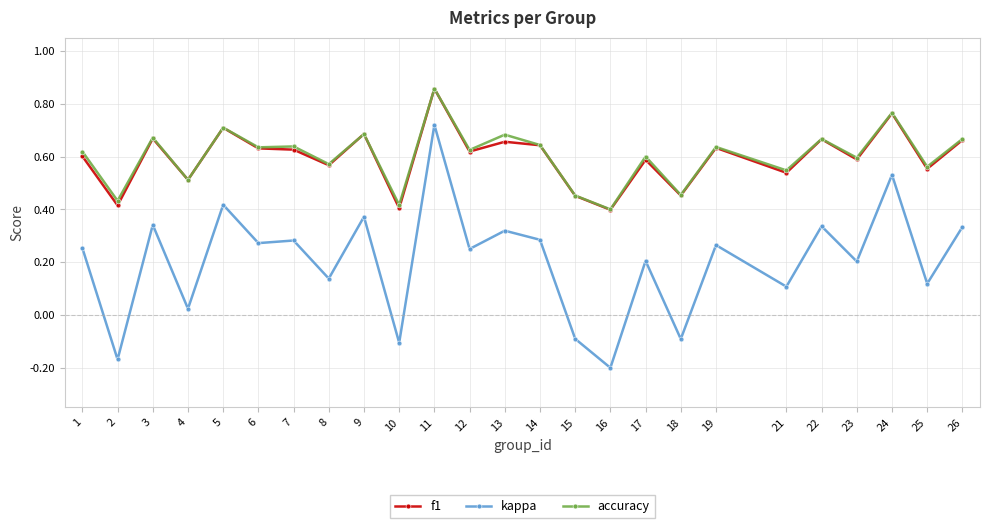

Which category has the highest value in the f1 series?

11